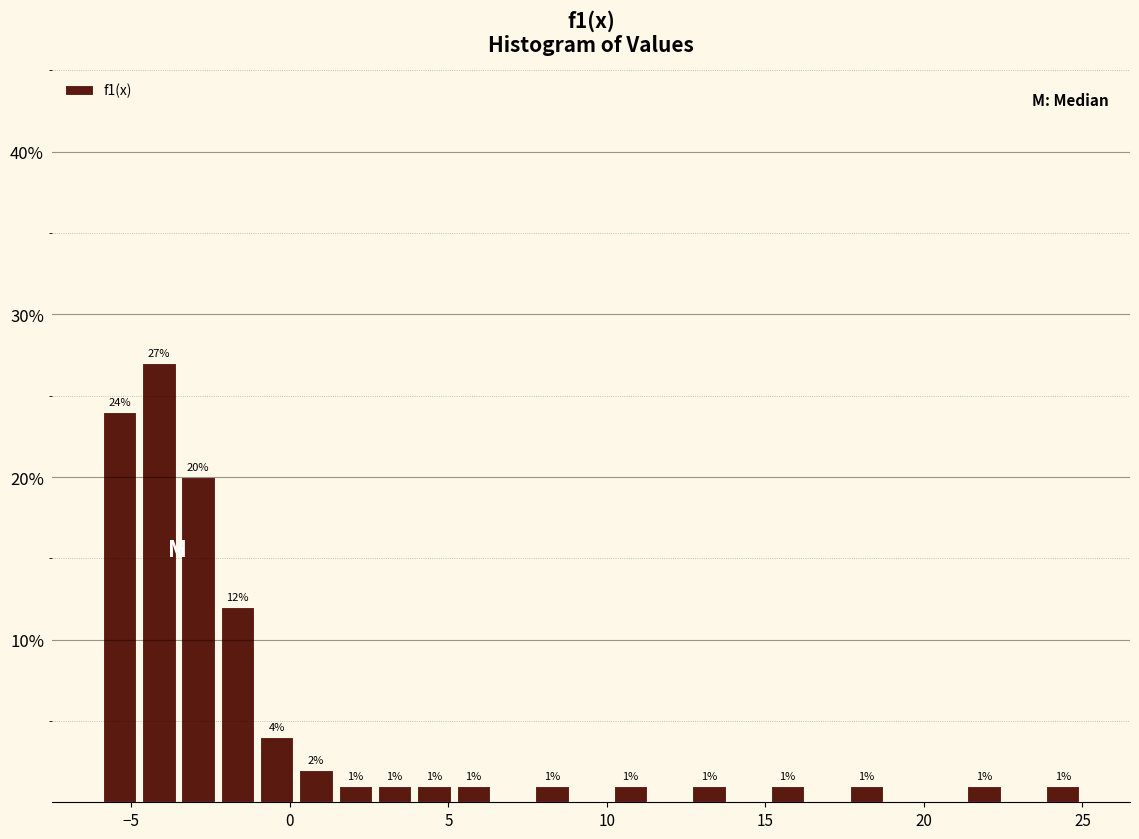

Read against the x-axis, roughly where is the centre of the tallest bar?

-4.0